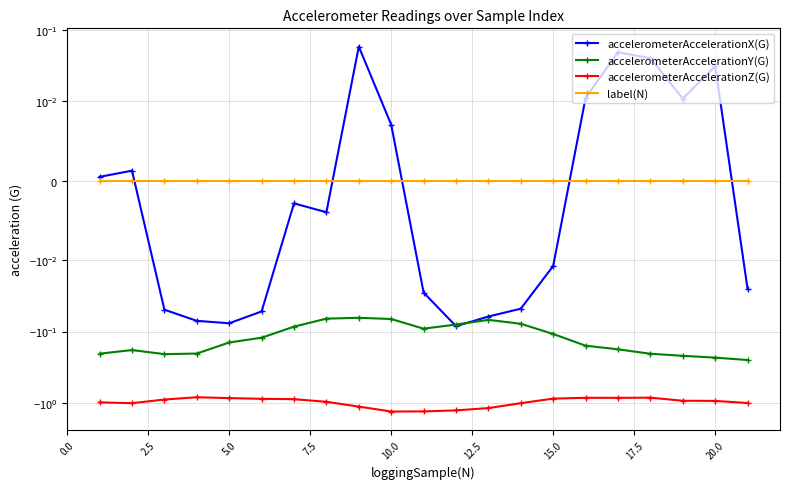

What is the sum of all accelerometerAccelerationX(G) values?

-0.3